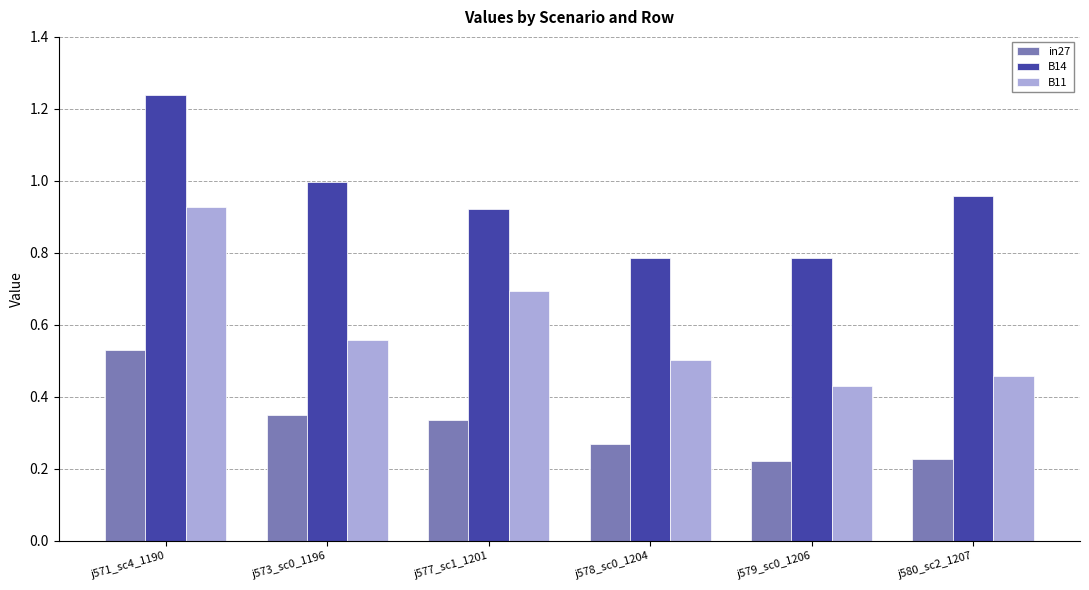

How many B11 values are between 0 and 1?

6